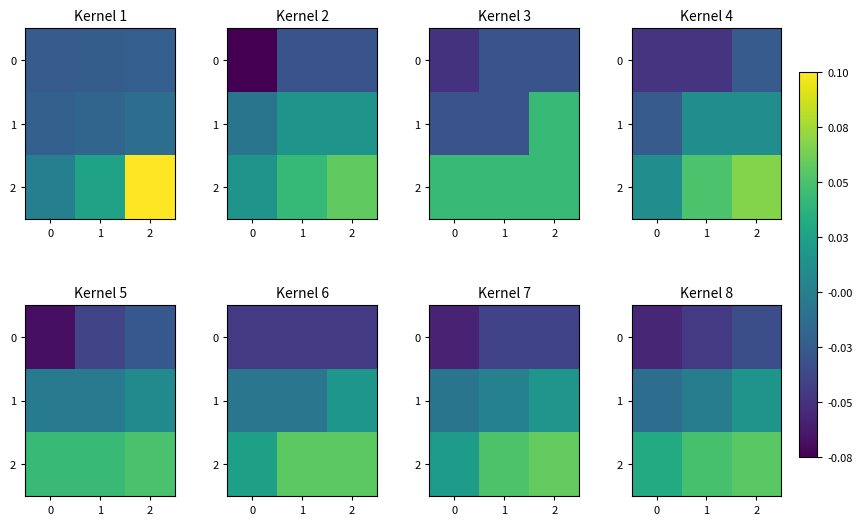

How many values in 1 are below zero?

2